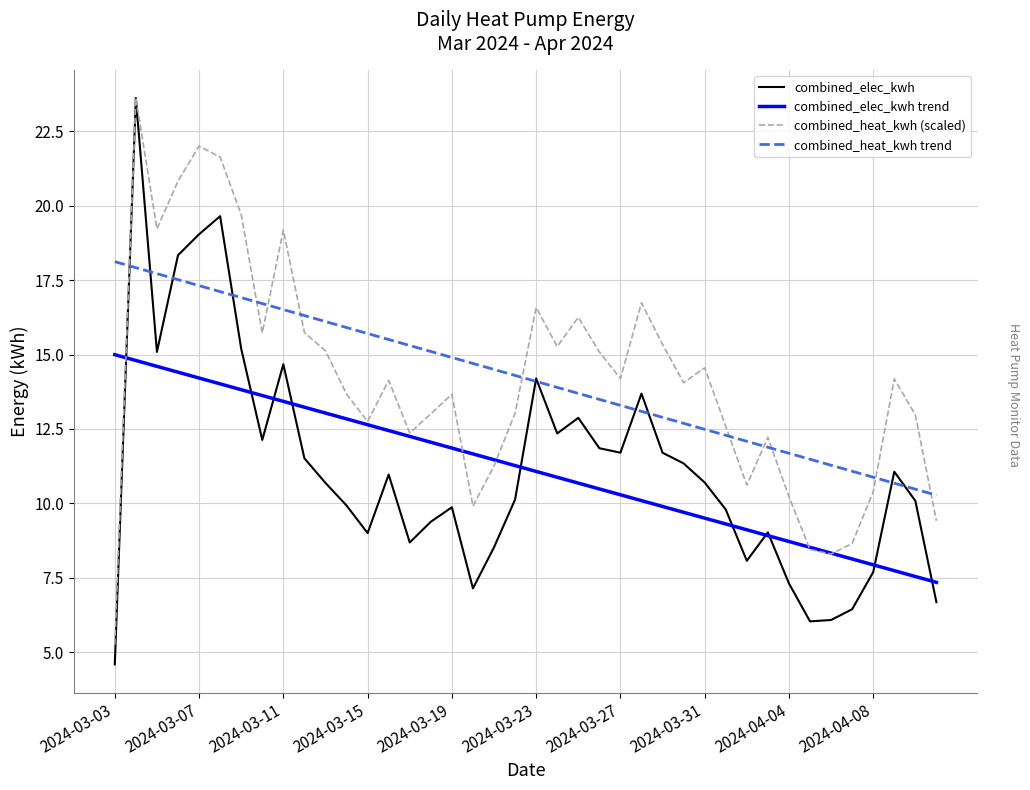

What is the maximum value for combined_elec_kwh trend?

15.0